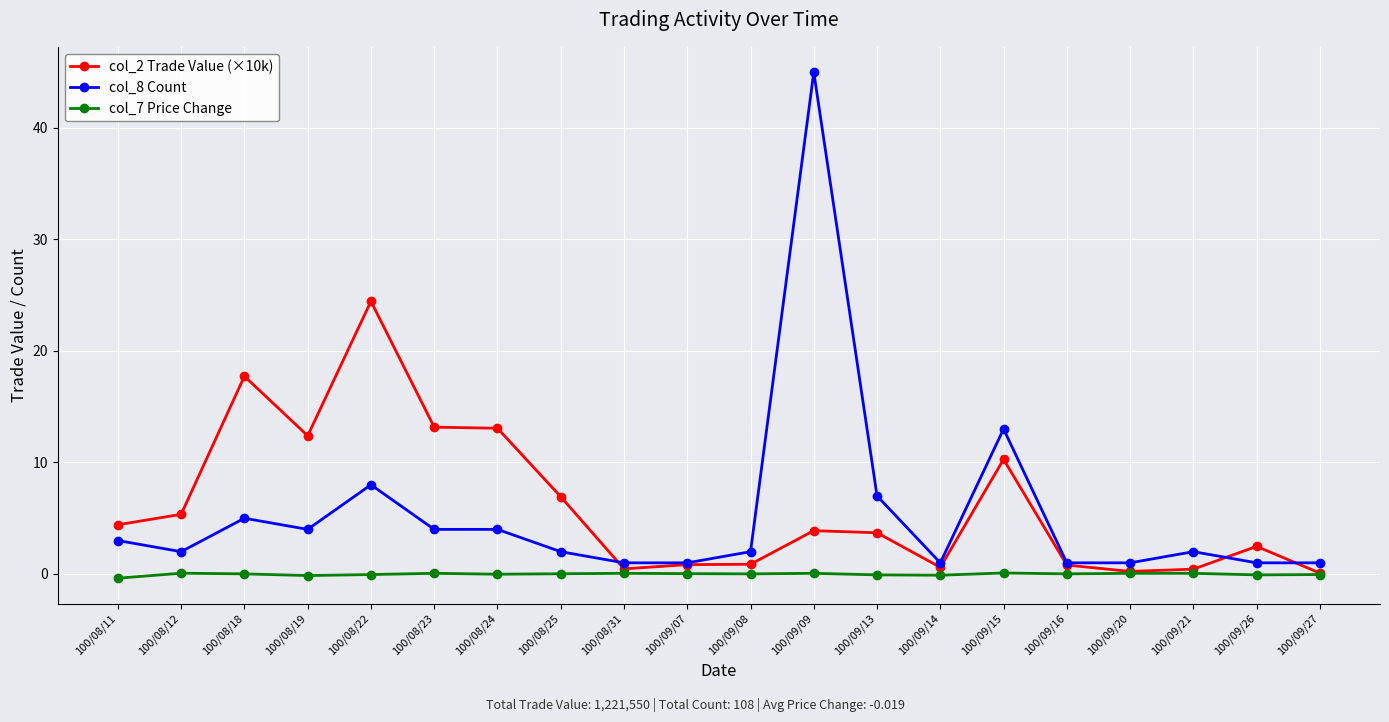

Which series has the widest spread of values?

col_8 Count